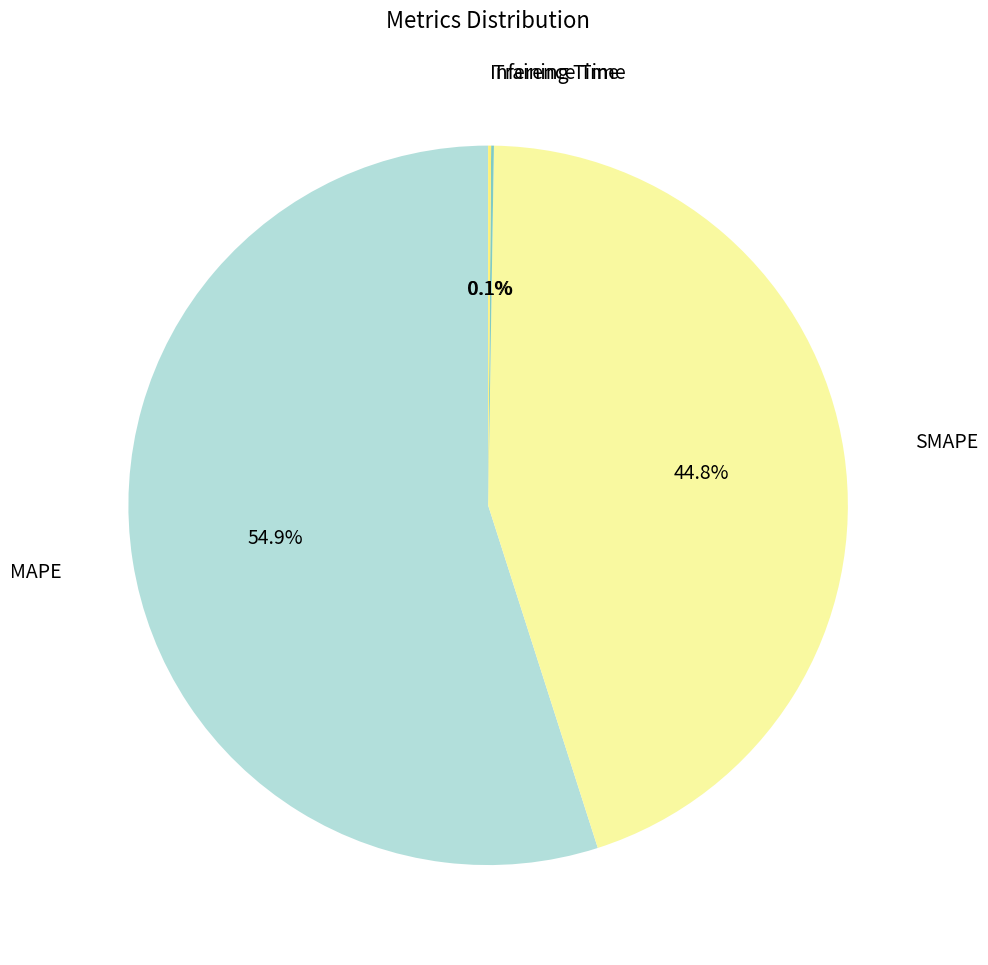

How many segments does this pie chart have?

4